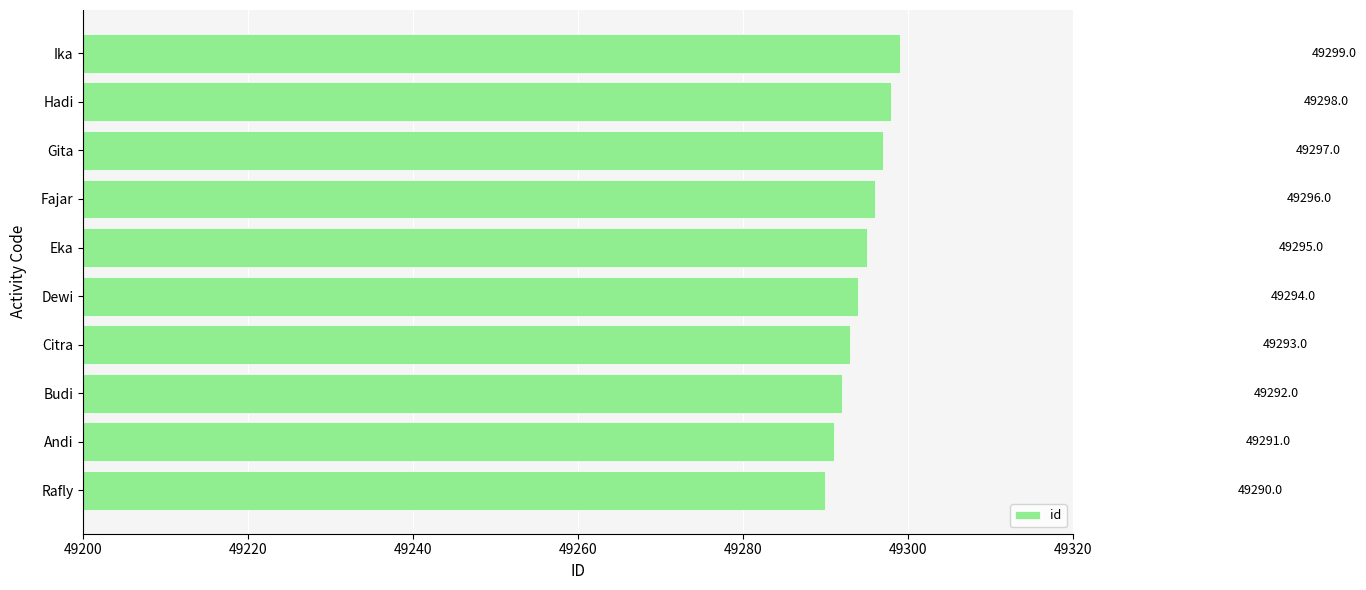

The value at Hadi is 74844. True or false?

False